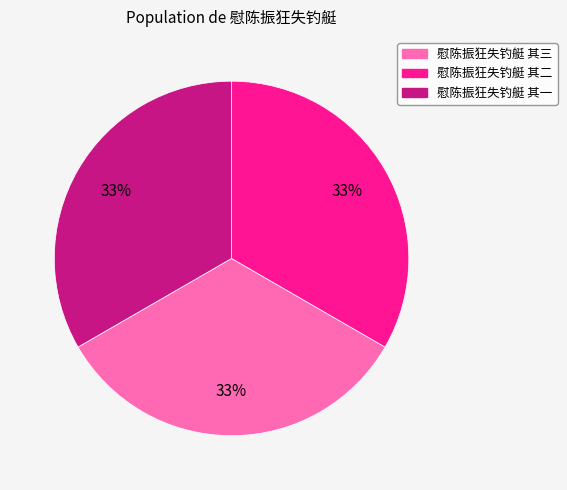

Is there a majority slice in this chart?

No